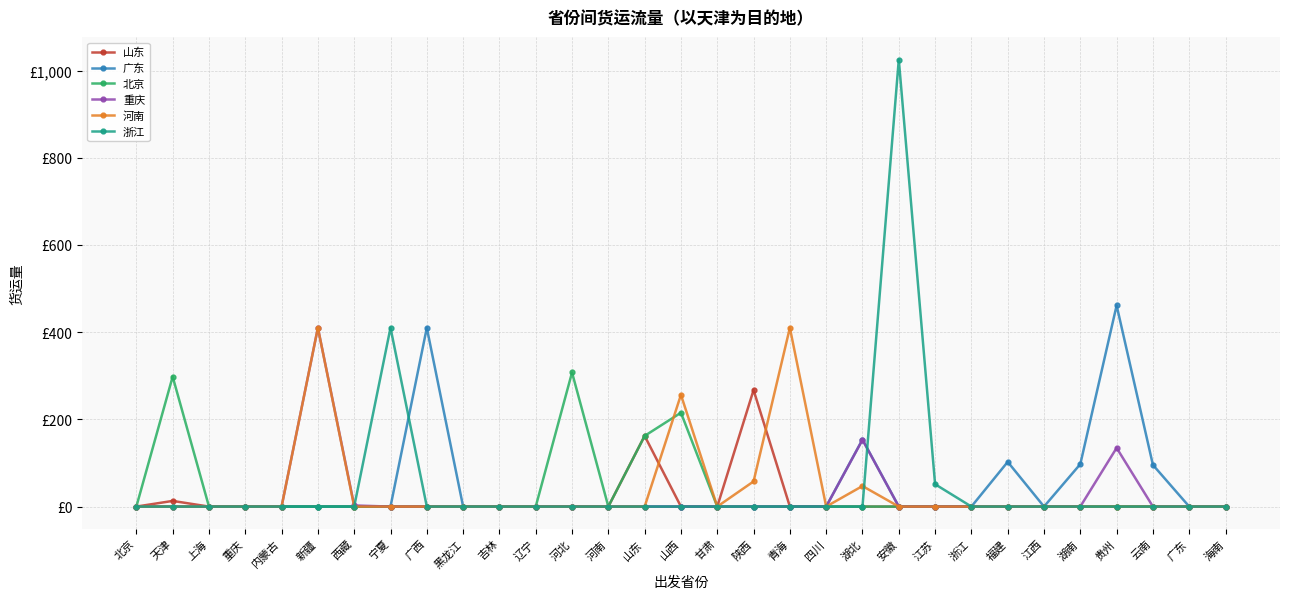

What are all the series names shown in the legend?

山东, 广东, 北京, 重庆, 河南, 浙江